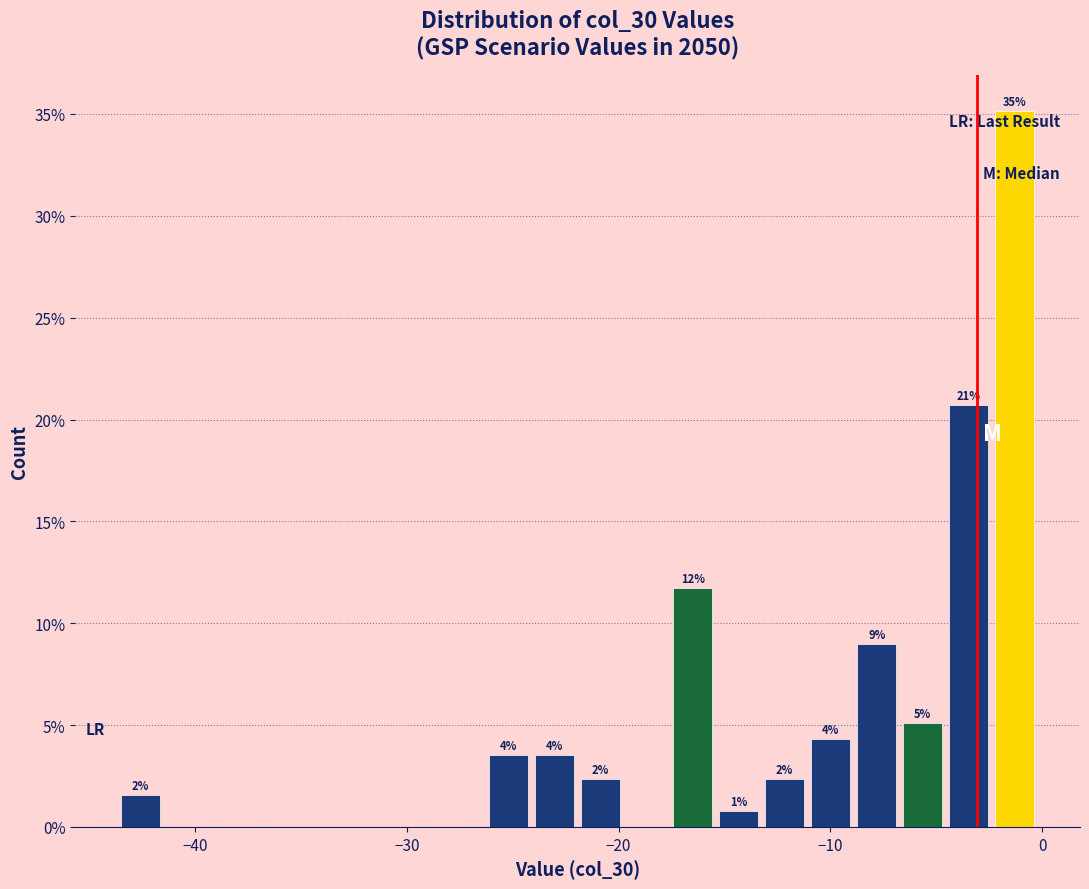

Around what value on the x-axis is the tallest bar? Give the approximate position of its centre, as read against the axis.

-1